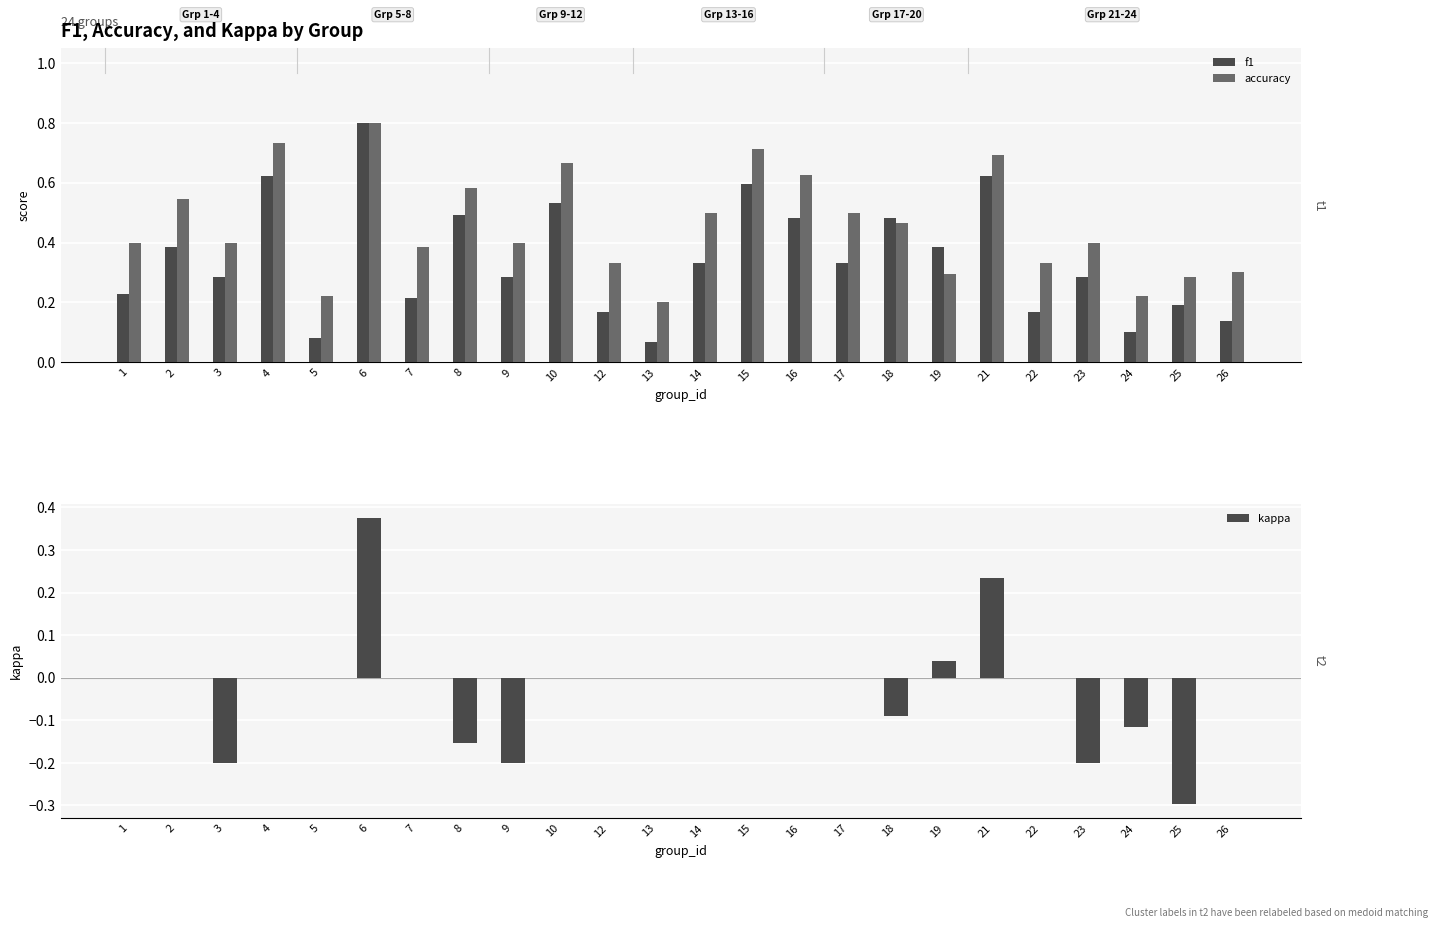

How many negative values does the kappa series have?

7